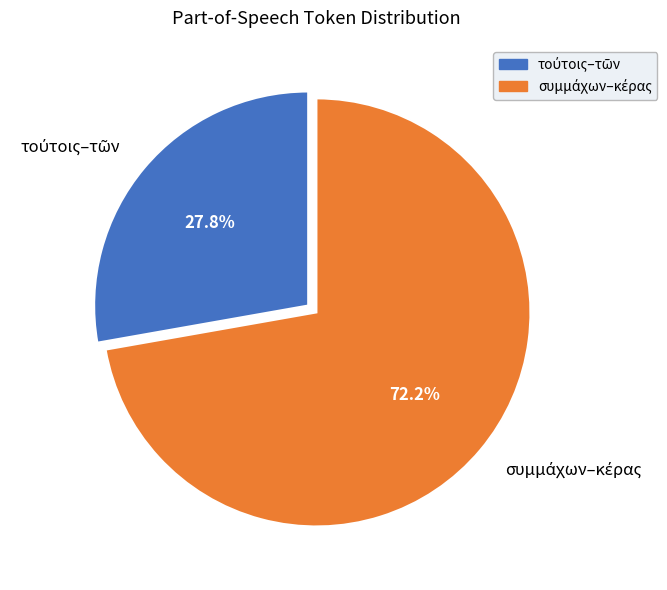

Is there a majority slice in this chart?

Yes